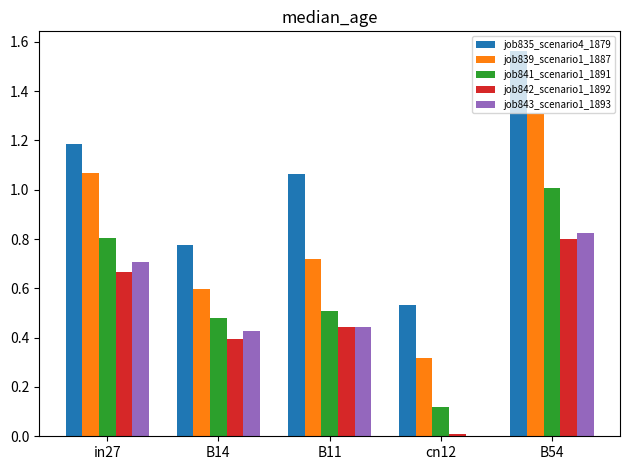

What are all the series names shown in the legend?

job835_scenario4_1879, job839_scenario1_1887, job841_scenario1_1891, job842_scenario1_1892, job843_scenario1_1893